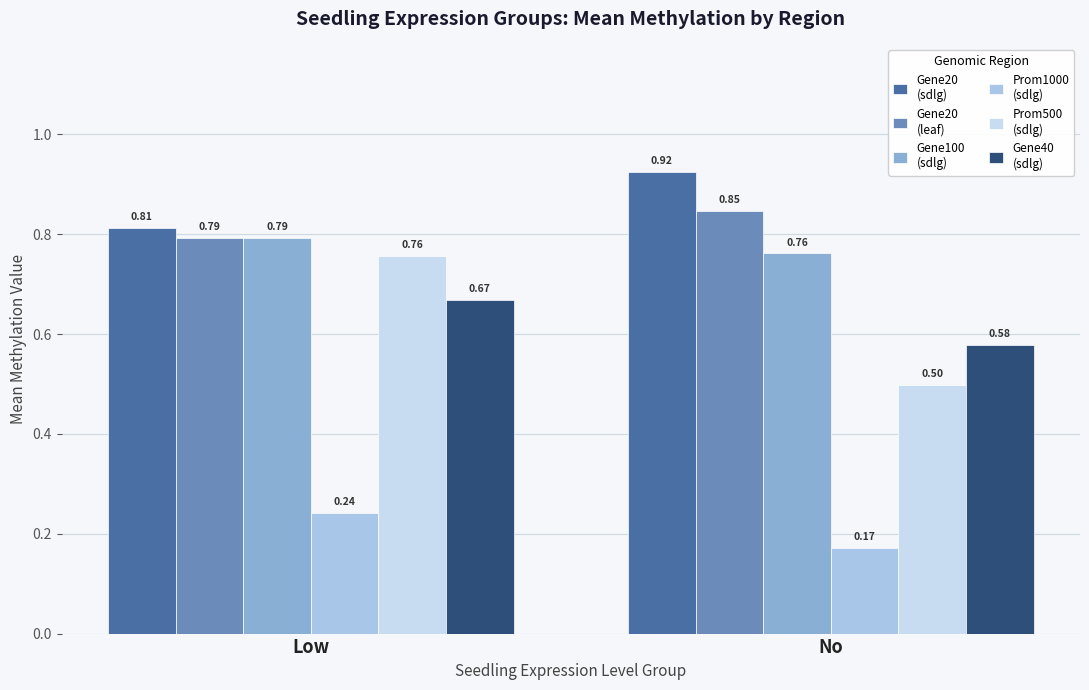

How many distinct data groups are displayed?

6